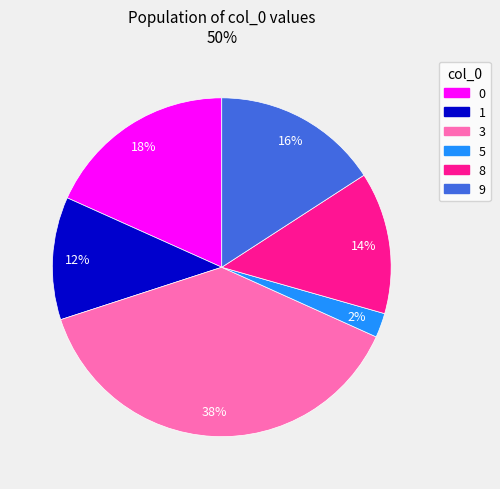

Combined, do 9 and 5 account for over 50%?

No